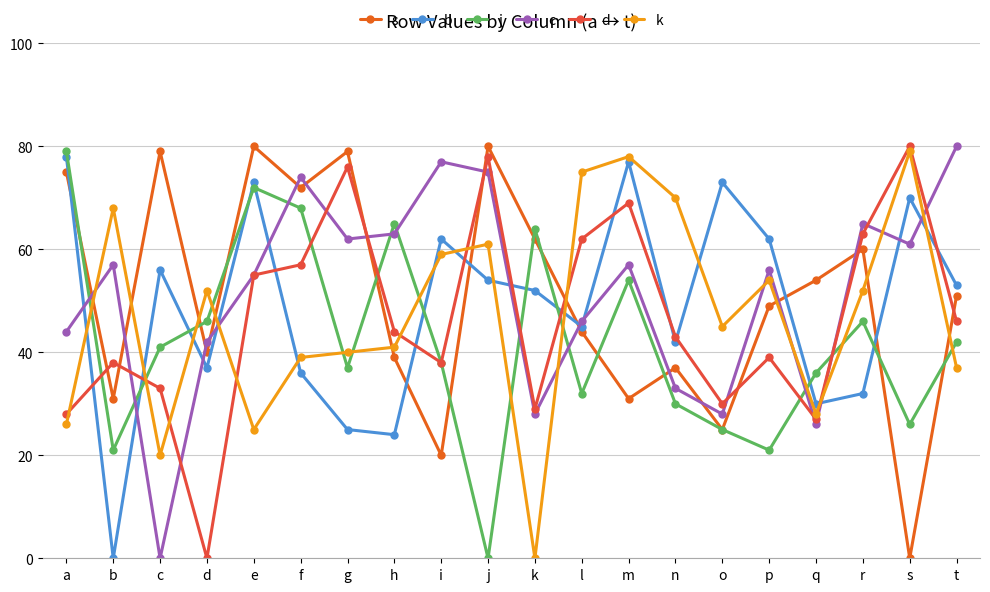

The d series shows 99 at m. True or false?

False